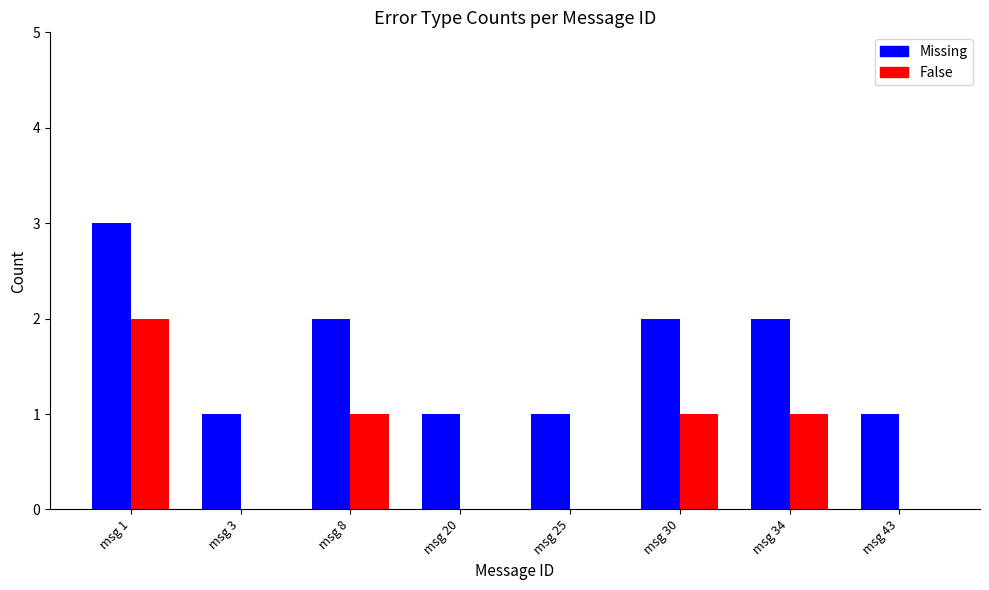

The value of Missing at msg 30 is 1. True or false?

False